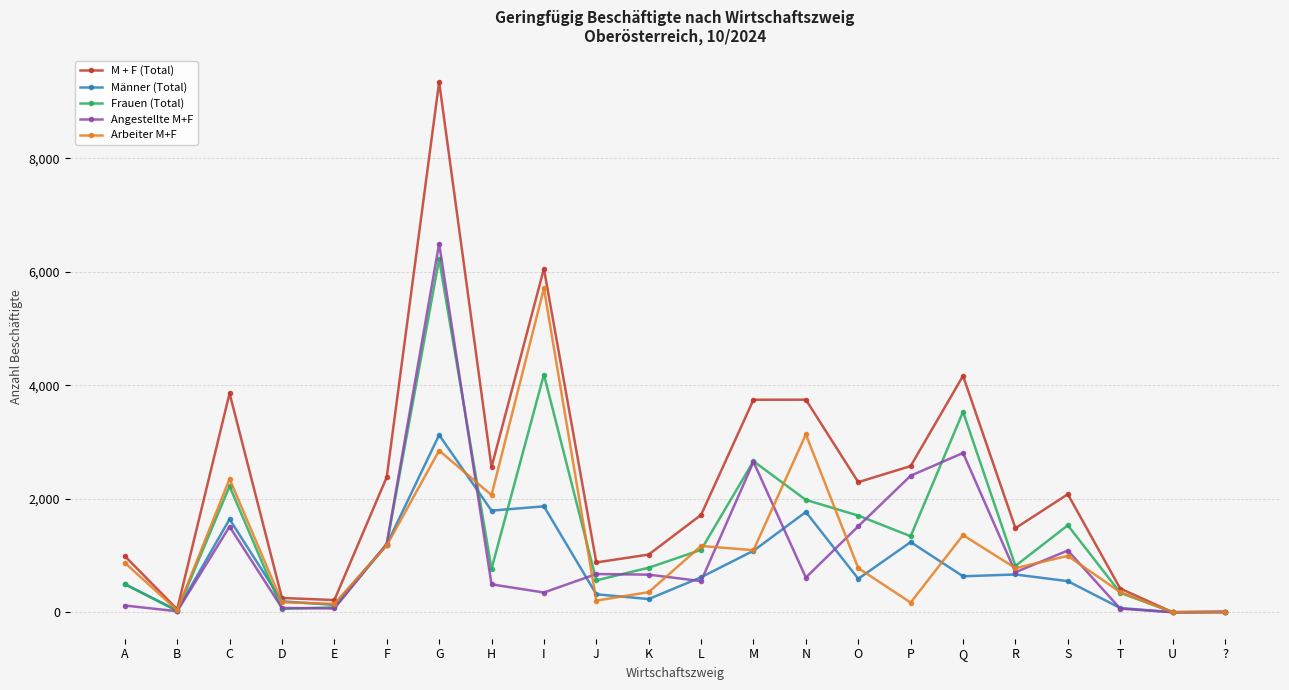

What are all the series names shown in the legend?

M + F (Total), Männer (Total), Frauen (Total), Angestellte M+F, Arbeiter M+F